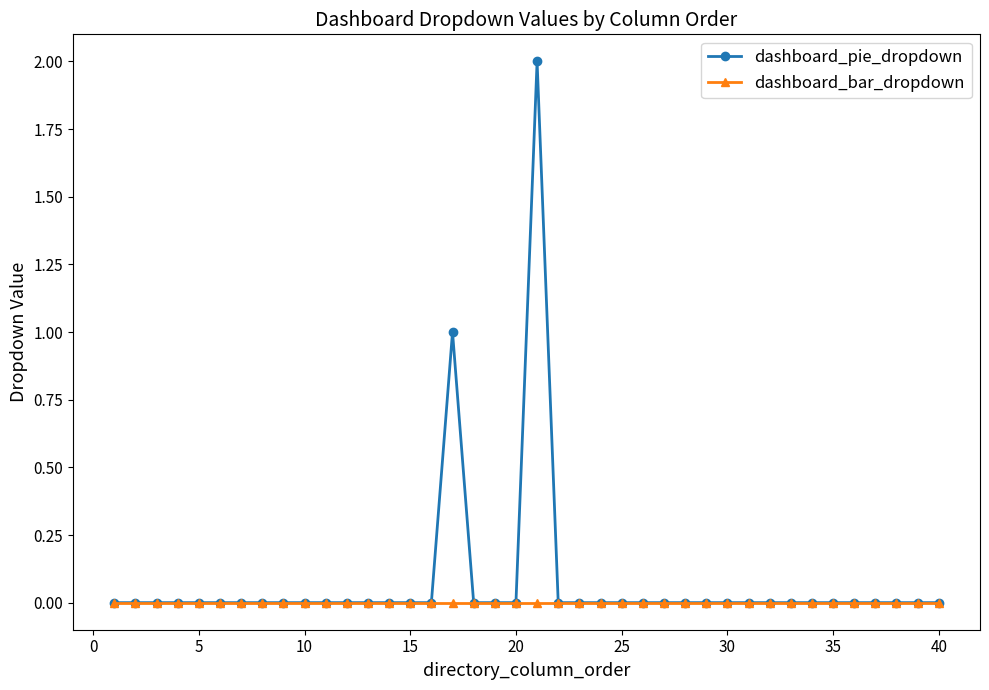

Which series has the widest spread of values?

dashboard_pie_dropdown